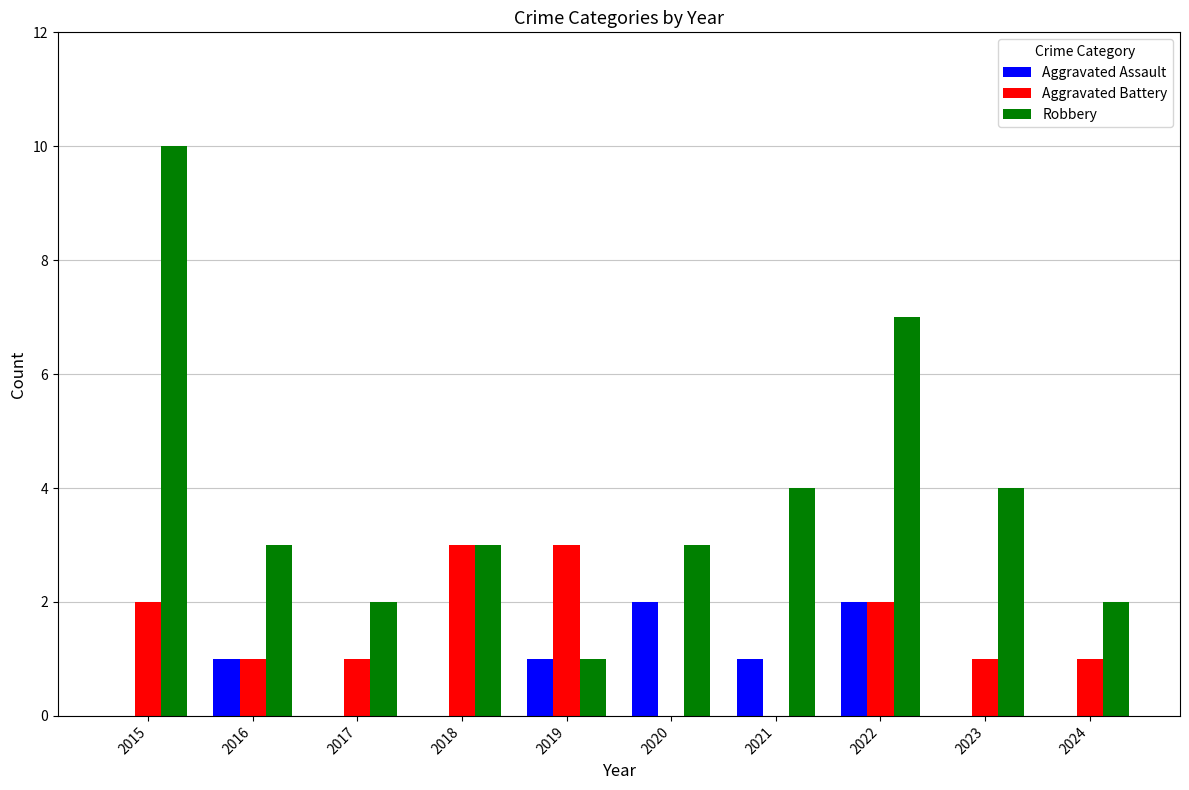

Reading left to right, what are all the values shown in this chart?

Aggravated Assault: 0	1	0	0	1	2	1	2	0	0
Aggravated Battery: 2	1	1	3	3	0	0	2	1	1
Robbery: 10	3	2	3	1	3	4	7	4	2